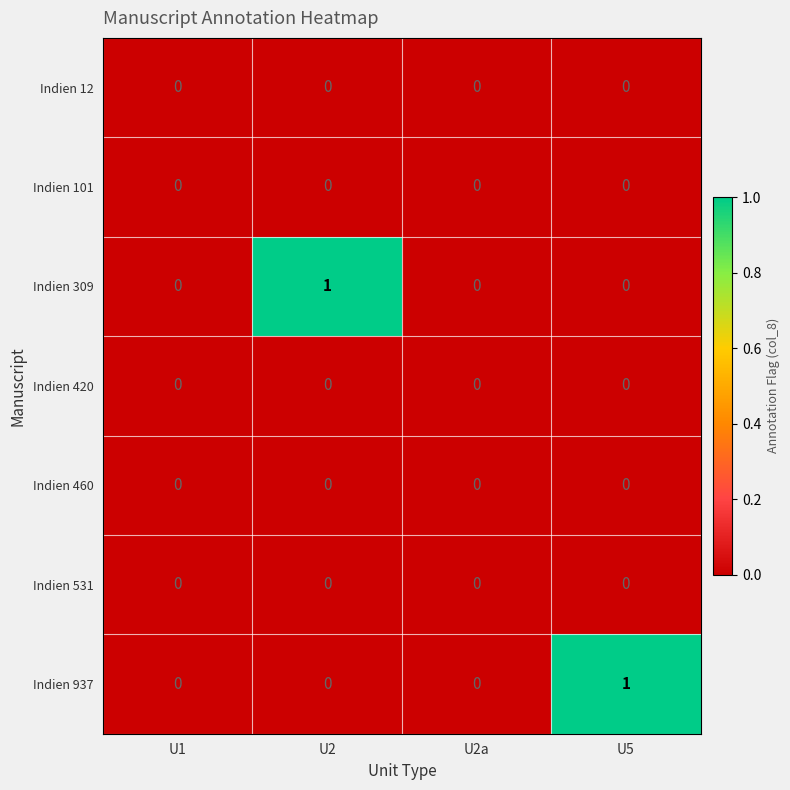

Is it true that Indien 937 equals -1 at U2a?

False